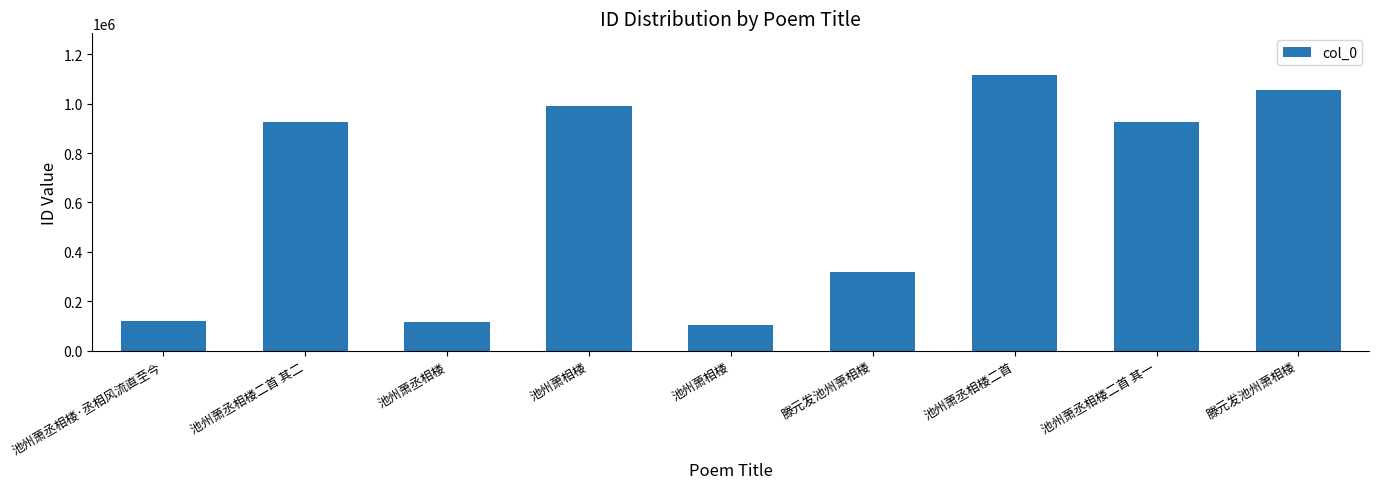

What is the ratio of the value at 滕元发池州萧相楼 to the value at 池州萧相楼?

0.3